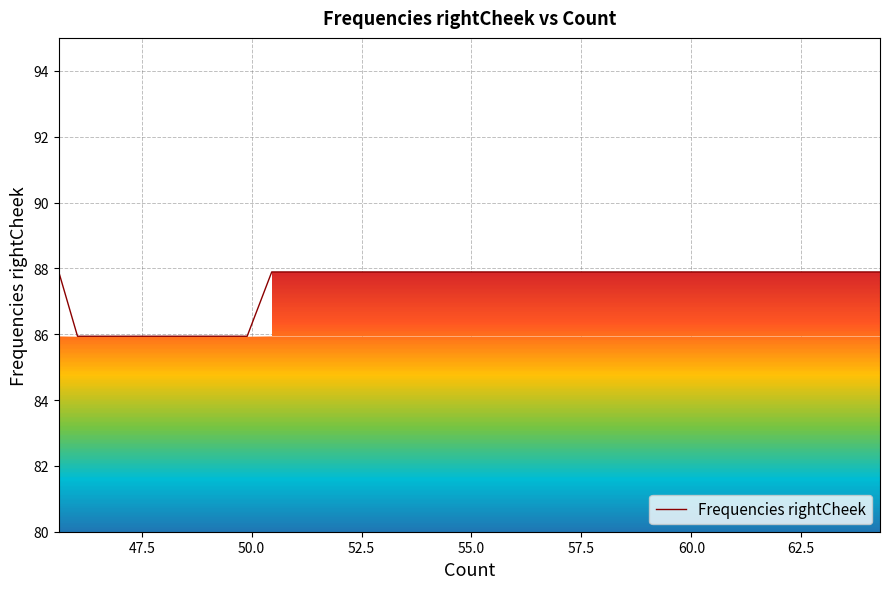

Does the chart have visible grid lines?

Yes